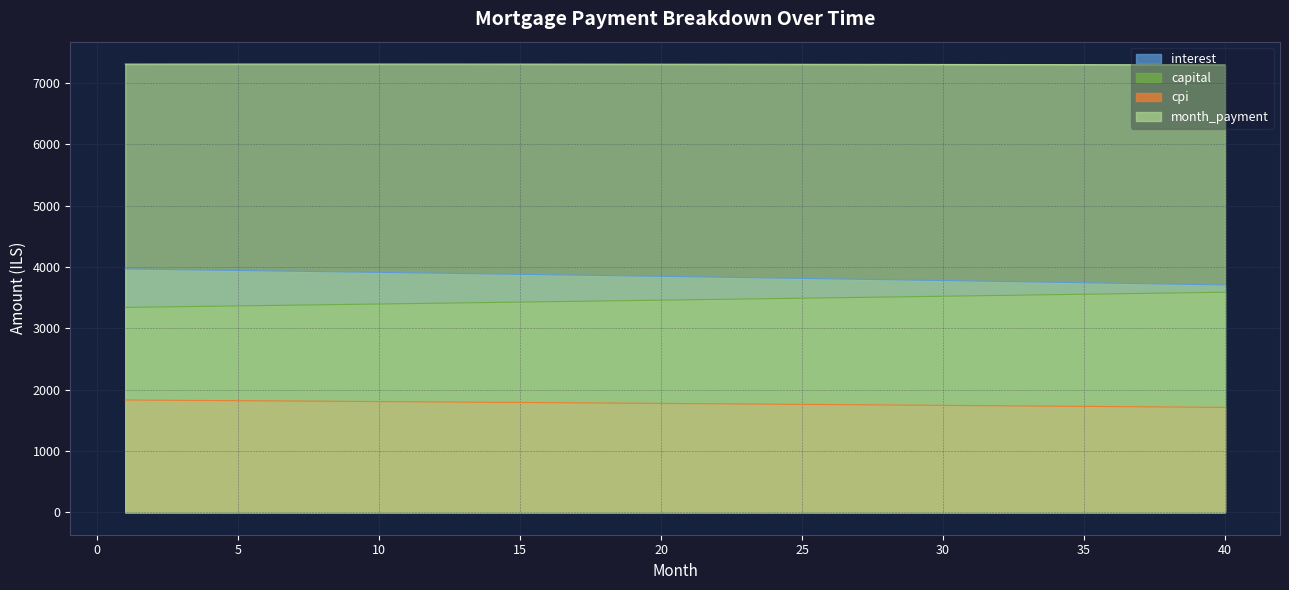

What are all the series names shown in the legend?

interest, capital, cpi, month_payment